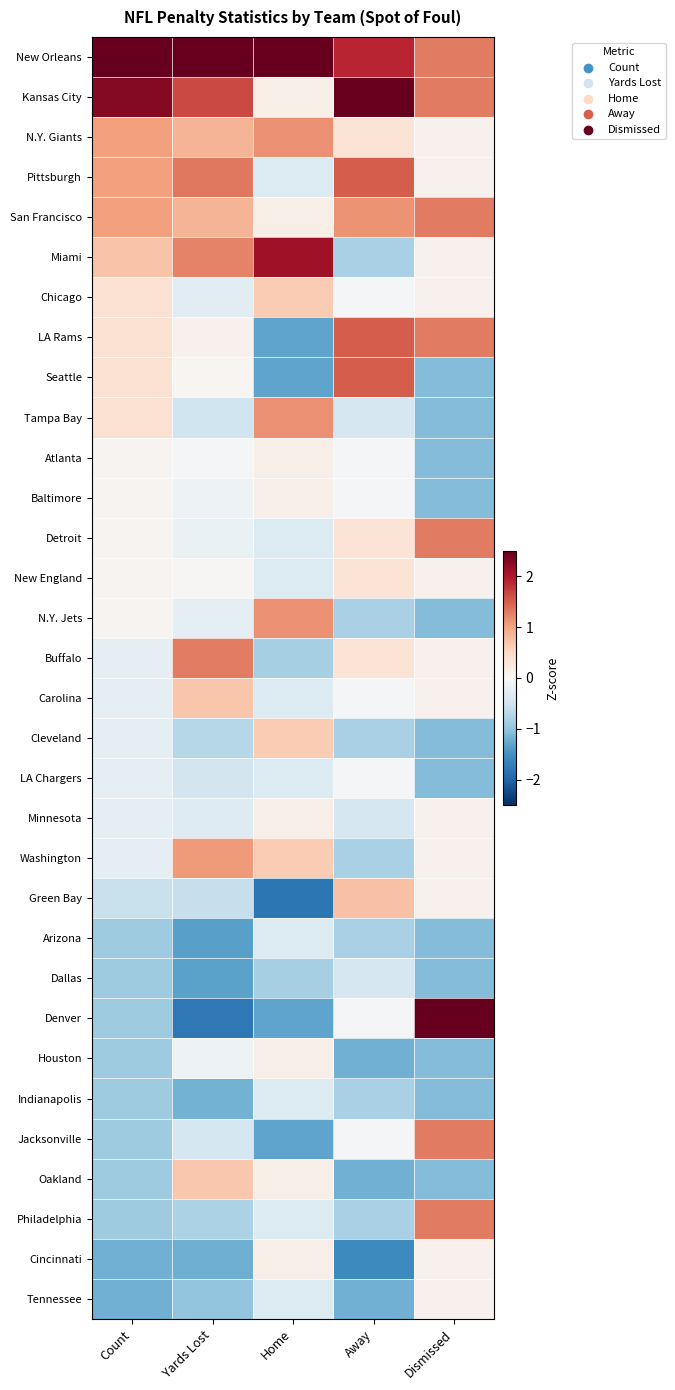

Reading left to right, what are all the values shown in this chart?

New Orleans: Count=3.6	Yards Lost=2.8	Home=3.1	Away=1.9	Dismissed=1.3
Kansas City: Count=2.3	Yards Lost=1.7	Home=0.2	Away=2.7	Dismissed=1.3
N.Y. Giants: Count=1.0	Yards Lost=0.8	Home=1.1	Away=0.4	Dismissed=0.1
Pittsburgh: Count=1.0	Yards Lost=1.3	Home=-0.3	Away=1.5	Dismissed=0.1
San Francisco: Count=1.0	Yards Lost=0.9	Home=0.2	Away=1.1	Dismissed=1.3
Miami: Count=0.7	Yards Lost=1.2	Home=2.1	Away=-0.8	Dismissed=0.1
Chicago: Count=0.4	Yards Lost=-0.3	Home=0.6	Away=-0.0	Dismissed=0.1
LA Rams: Count=0.4	Yards Lost=0.1	Home=-1.3	Away=1.5	Dismissed=1.3
Seattle: Count=0.4	Yards Lost=0.1	Home=-1.3	Away=1.5	Dismissed=-1.1
Tampa Bay: Count=0.4	Yards Lost=-0.5	Home=1.1	Away=-0.4	Dismissed=-1.1
Atlanta: Count=0.1	Yards Lost=-0.0	Home=0.2	Away=-0.0	Dismissed=-1.1
Baltimore: Count=0.1	Yards Lost=-0.1	Home=0.2	Away=-0.0	Dismissed=-1.1
Detroit: Count=0.1	Yards Lost=-0.2	Home=-0.3	Away=0.4	Dismissed=1.3
New England: Count=0.1	Yards Lost=0.0	Home=-0.3	Away=0.4	Dismissed=0.1
N.Y. Jets: Count=0.1	Yards Lost=-0.2	Home=1.1	Away=-0.8	Dismissed=-1.1
Buffalo: Count=-0.2	Yards Lost=1.3	Home=-0.8	Away=0.4	Dismissed=0.1
Carolina: Count=-0.2	Yards Lost=0.7	Home=-0.3	Away=-0.0	Dismissed=0.1
Cleveland: Count=-0.2	Yards Lost=-0.7	Home=0.6	Away=-0.8	Dismissed=-1.1
LA Chargers: Count=-0.2	Yards Lost=-0.5	Home=-0.3	Away=-0.0	Dismissed=-1.1
Minnesota: Count=-0.2	Yards Lost=-0.3	Home=0.2	Away=-0.4	Dismissed=0.1
Washington: Count=-0.2	Yards Lost=1.1	Home=0.6	Away=-0.8	Dismissed=0.1
Green Bay: Count=-0.6	Yards Lost=-0.6	Home=-1.8	Away=0.7	Dismissed=0.1
Arizona: Count=-0.9	Yards Lost=-1.4	Home=-0.3	Away=-0.8	Dismissed=-1.1
Dallas: Count=-0.9	Yards Lost=-1.3	Home=-0.8	Away=-0.4	Dismissed=-1.1
Denver: Count=-0.9	Yards Lost=-1.8	Home=-1.3	Away=-0.0	Dismissed=2.5
Houston: Count=-0.9	Yards Lost=-0.1	Home=0.2	Away=-1.2	Dismissed=-1.1
Indianapolis: Count=-0.9	Yards Lost=-1.2	Home=-0.3	Away=-0.8	Dismissed=-1.1
Jacksonville: Count=-0.9	Yards Lost=-0.4	Home=-1.3	Away=-0.0	Dismissed=1.3
Oakland: Count=-0.9	Yards Lost=0.7	Home=0.2	Away=-1.2	Dismissed=-1.1
Philadelphia: Count=-0.9	Yards Lost=-0.8	Home=-0.3	Away=-0.8	Dismissed=1.3
Cincinnati: Count=-1.2	Yards Lost=-1.2	Home=0.2	Away=-1.6	Dismissed=0.1
Tennessee: Count=-1.2	Yards Lost=-1.0	Home=-0.3	Away=-1.2	Dismissed=0.1